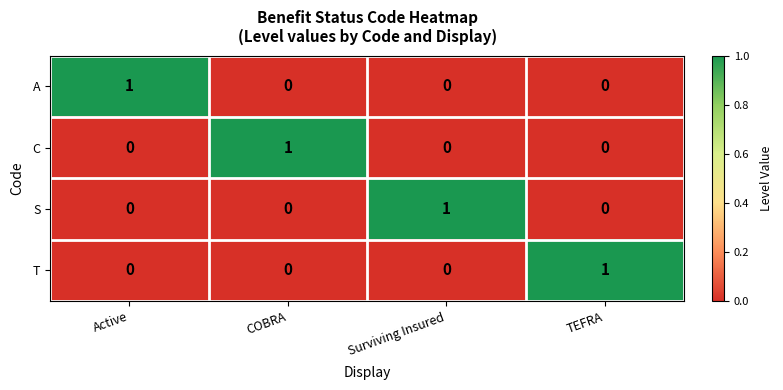

Is the value of C at TEFRA greater than the value of S at Surviving Insured?

No